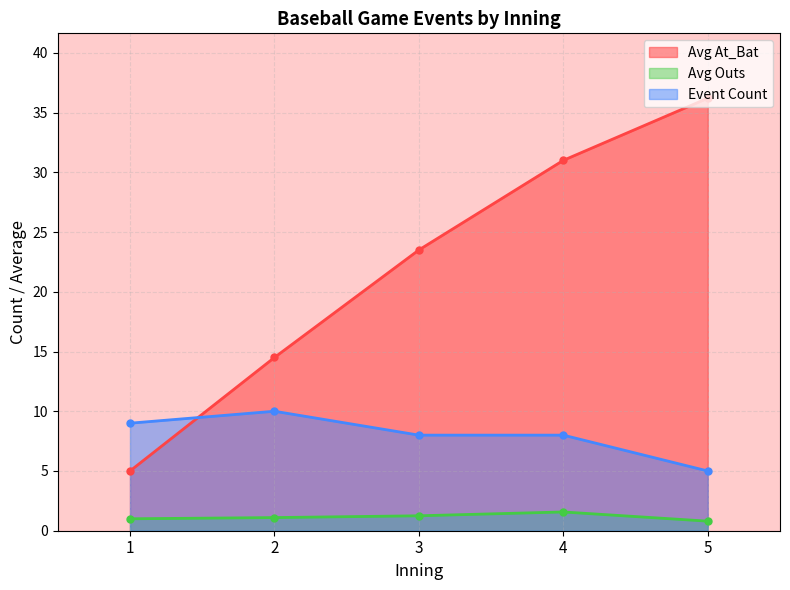

At which label does Event Count reach its minimum?

5